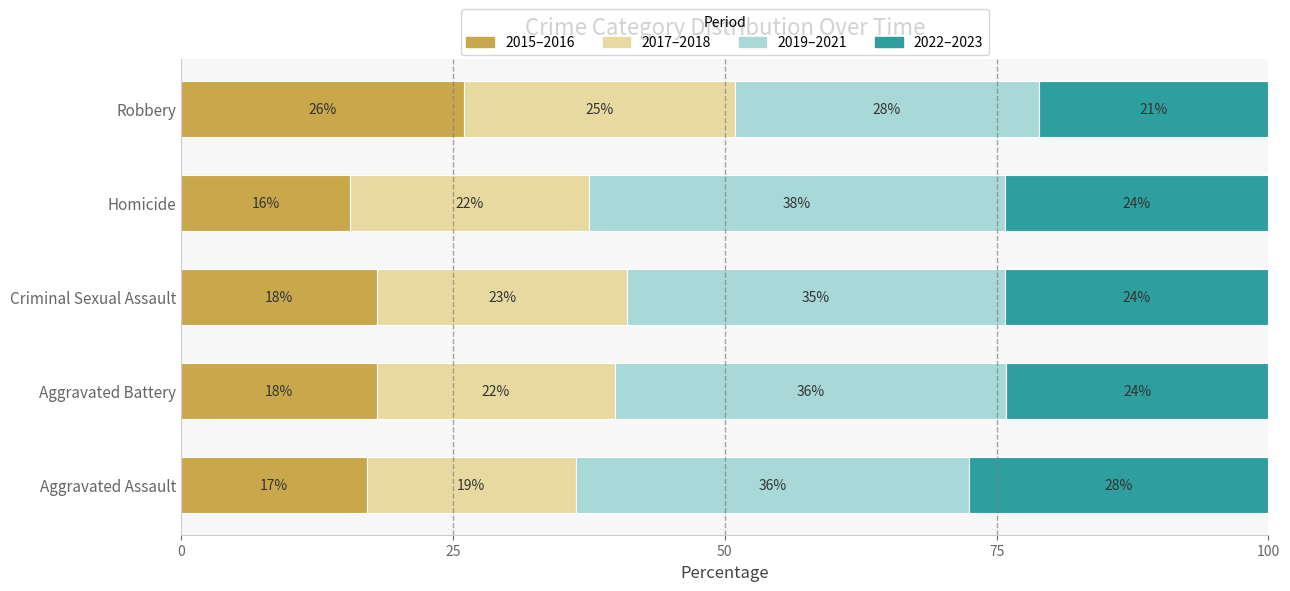

The 2015–2016 series shows 18.0 at Aggravated Battery. True or false?

True